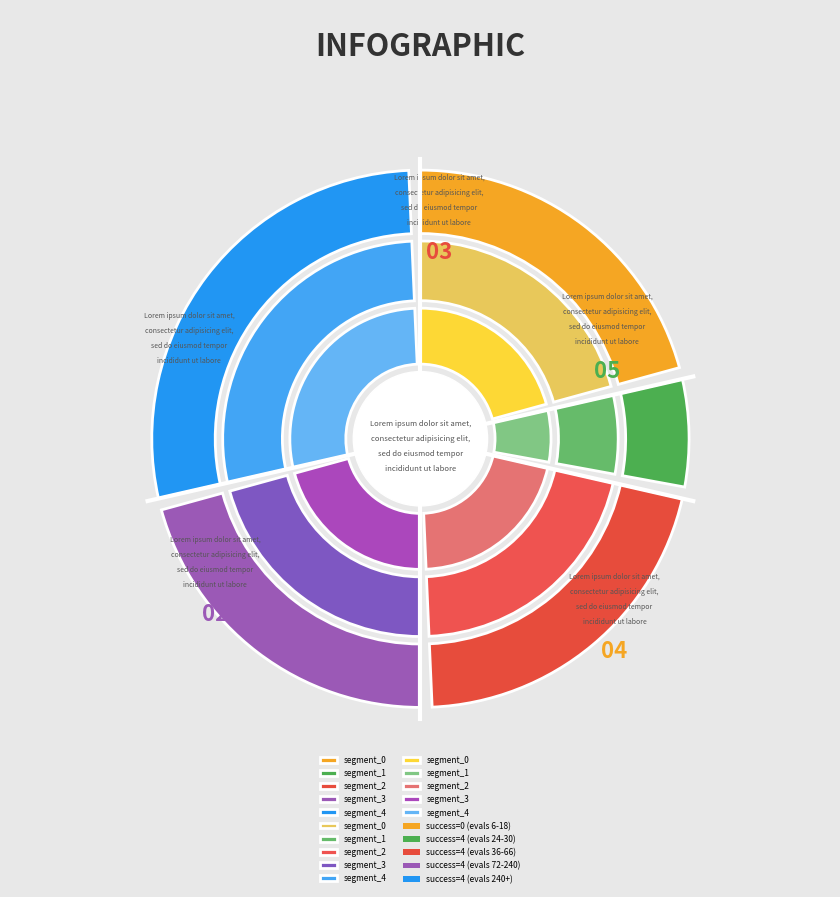

To the nearest percent, what portion does success=4 (evals 24-30) represent?

7%